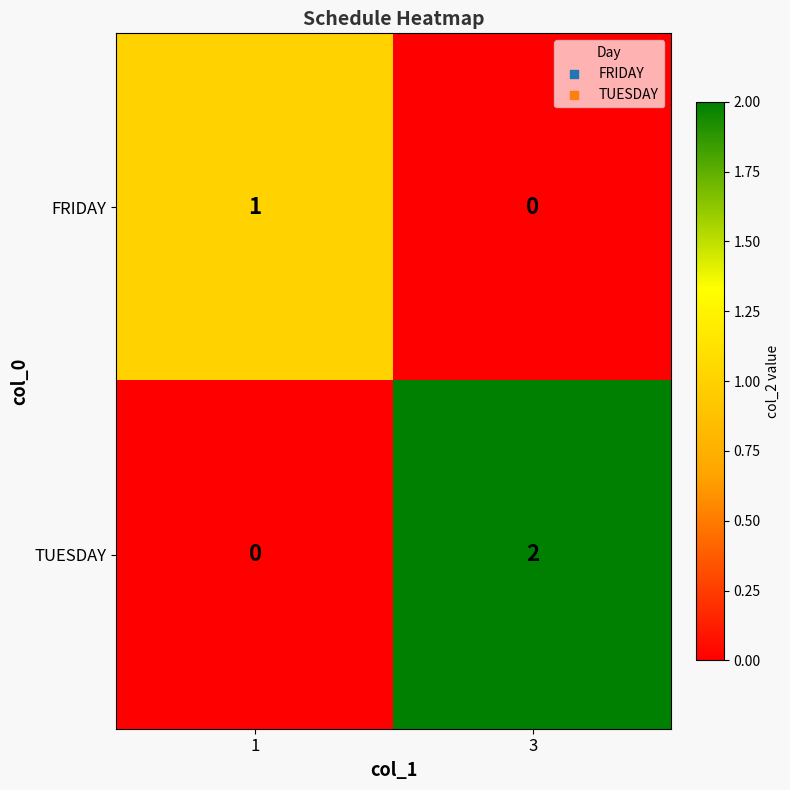

At 3, list the series in order from smallest to largest.

FRIDAY, TUESDAY